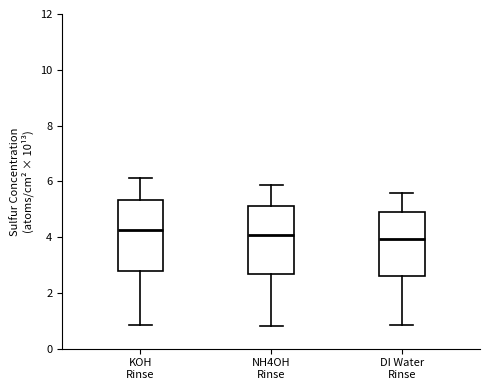

Reading left to right, transcribe this box plot: for each box, give where its median line is, the range the box spans, and where its two whiskers end, as read against the y-axis. The values are not printed on the chart, so give them approximately, as read against the axis.

KOH Rinse: median 4.2, box 2.8 to 5.4, whiskers 0.8 to 6.2
NH4OH Rinse: median 4.0, box 2.6 to 5.2, whiskers 0.8 to 5.8
DI Water Rinse: median 4.0, box 2.6 to 5.0, whiskers 0.8 to 5.6